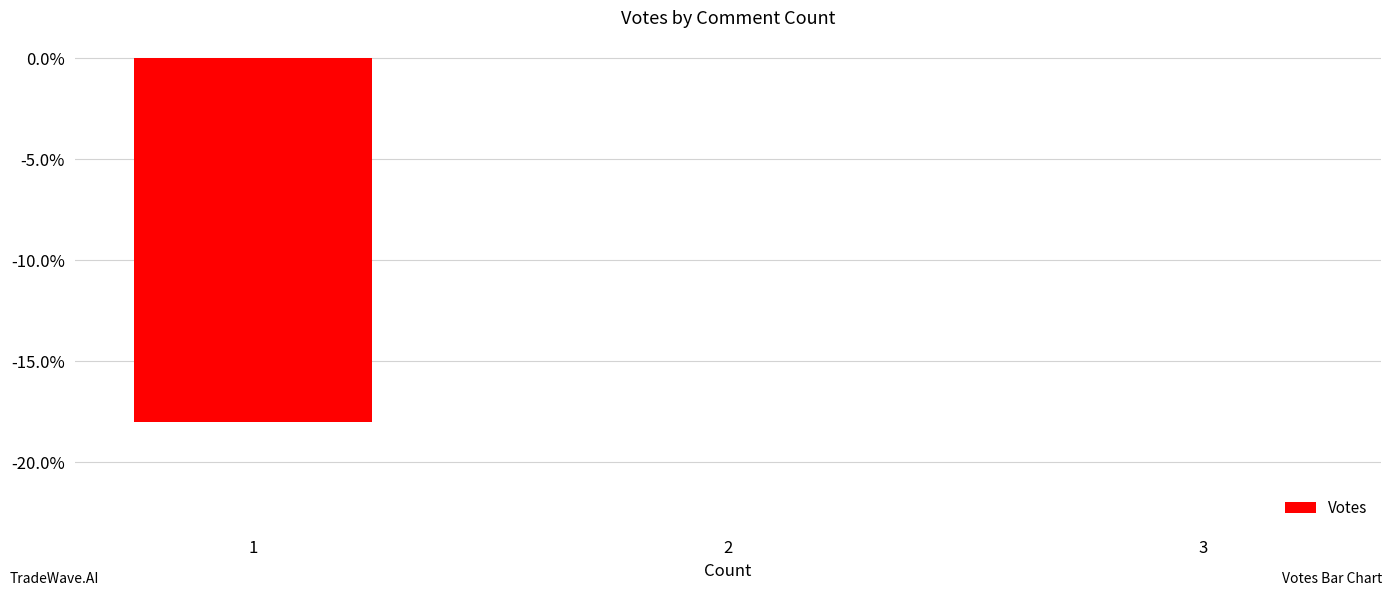

Reading left to right, extract all data points from this chart.

1=-18	2=0	3=0